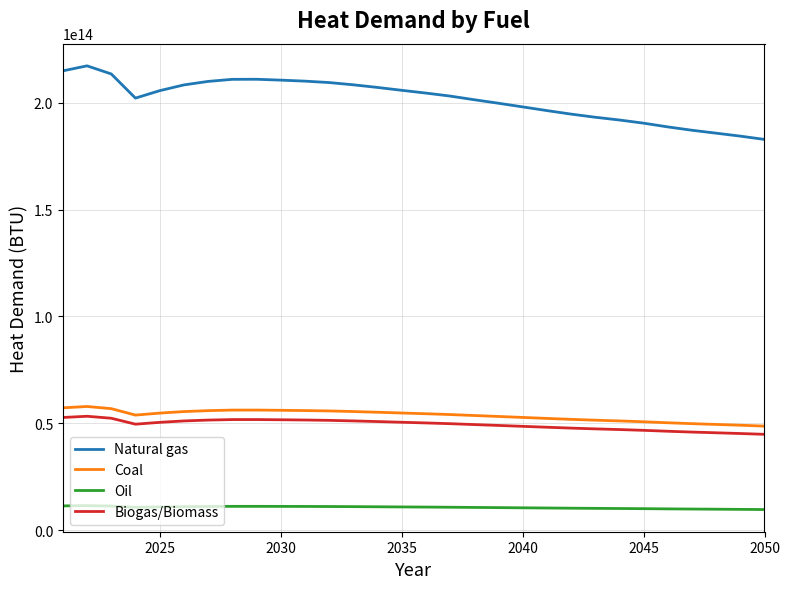

Which series has the largest range (max minus min)?

Natural gas